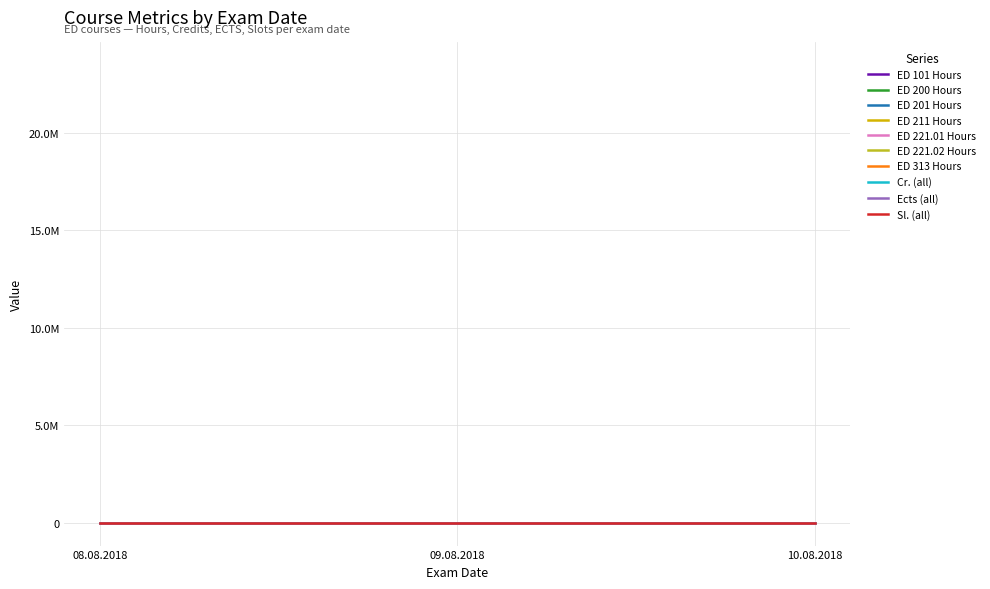

What is the maximum value shown in the chart?

6